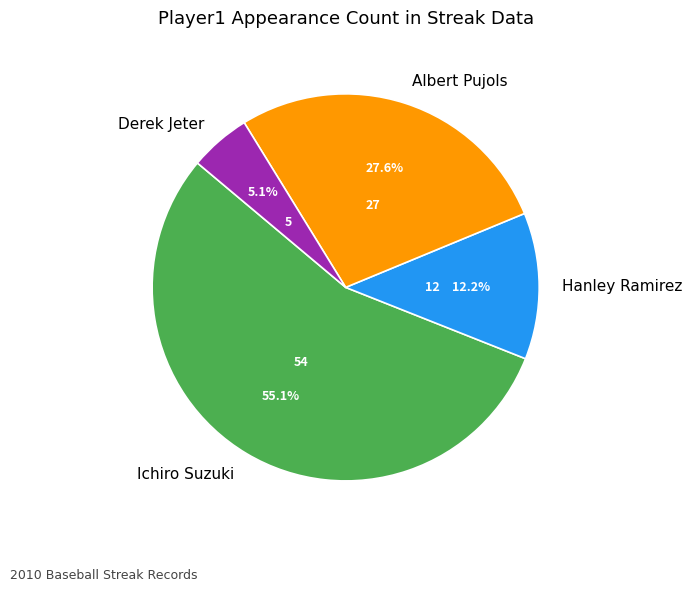

How many slices are in this pie chart?

4